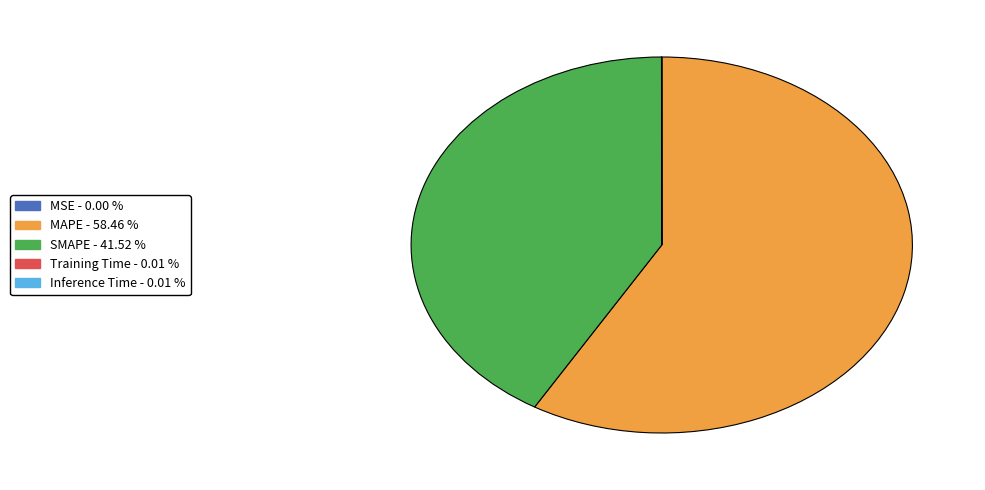

Which category has the biggest portion of the pie?

MAPE